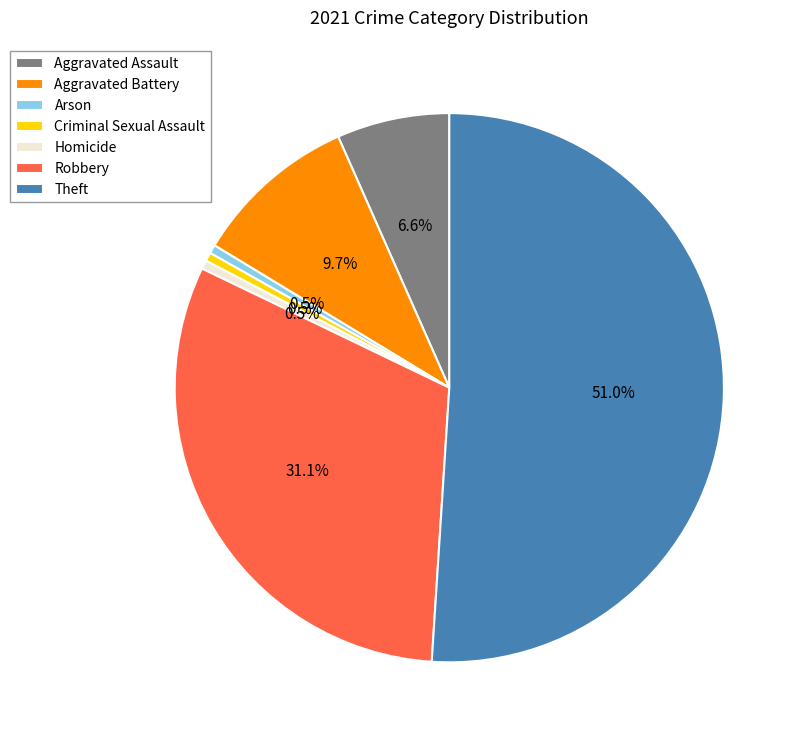

Do Arson and Homicide together represent more than half of the pie?

No